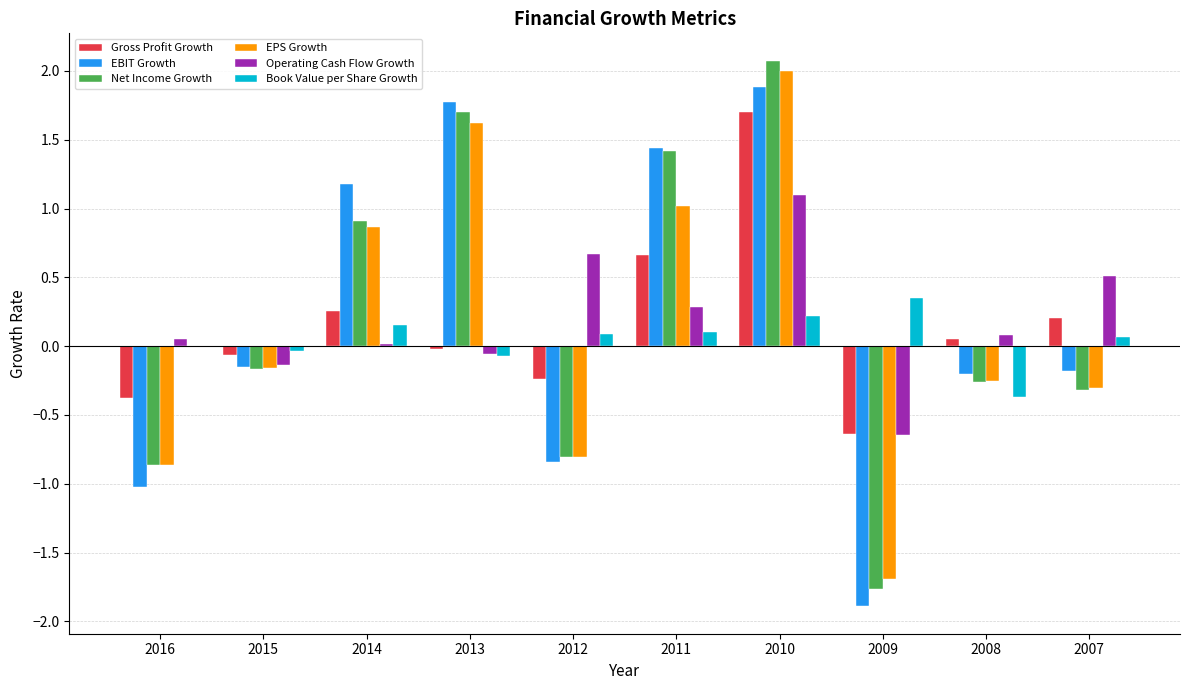

How many categories are shown in the chart?

10